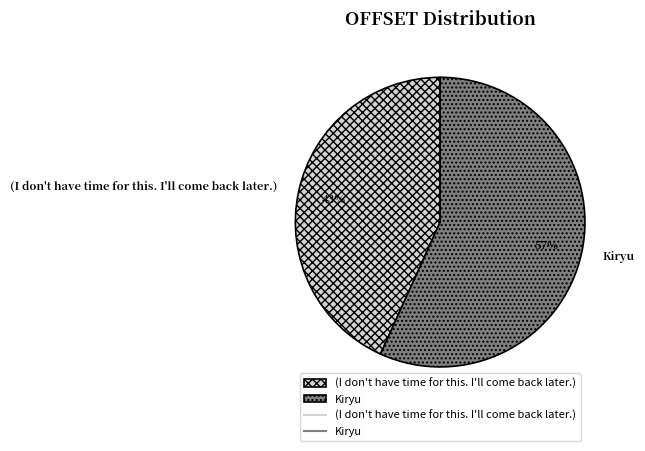

Is there any slice that represents more than half of the pie?

Yes